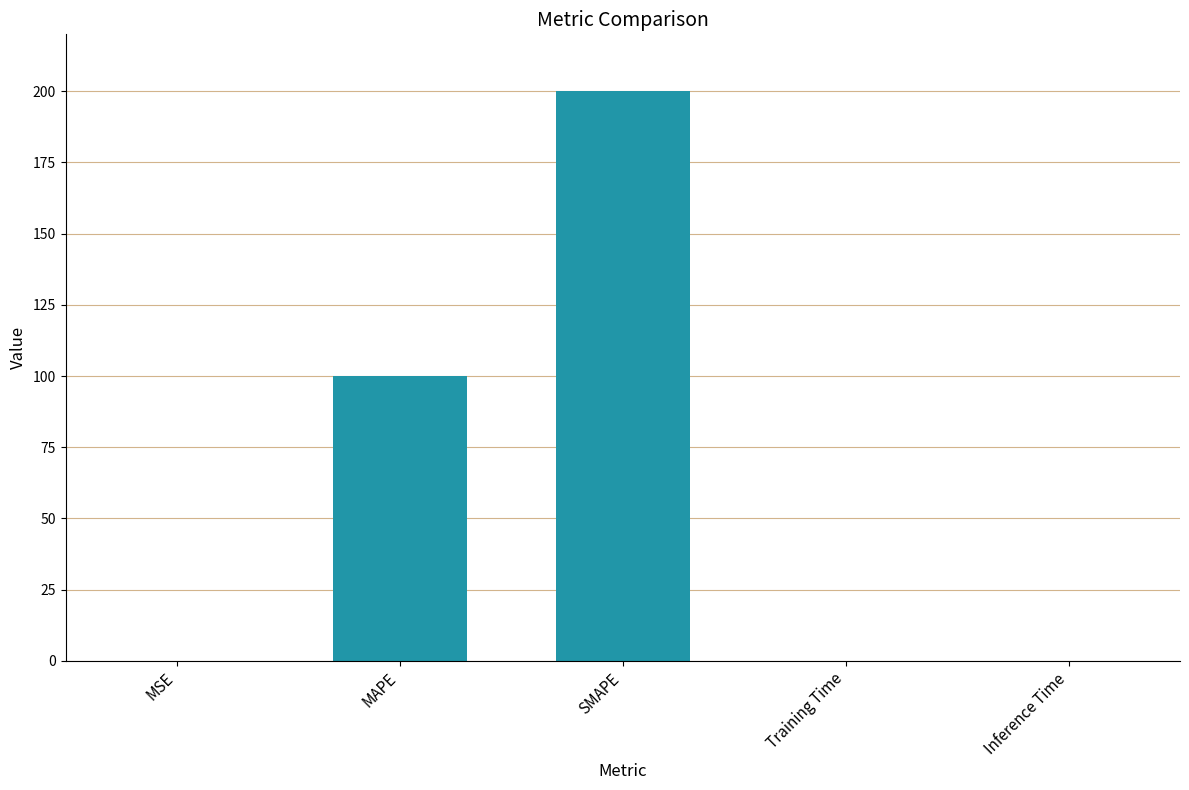

What is the sum of all values?

300.1